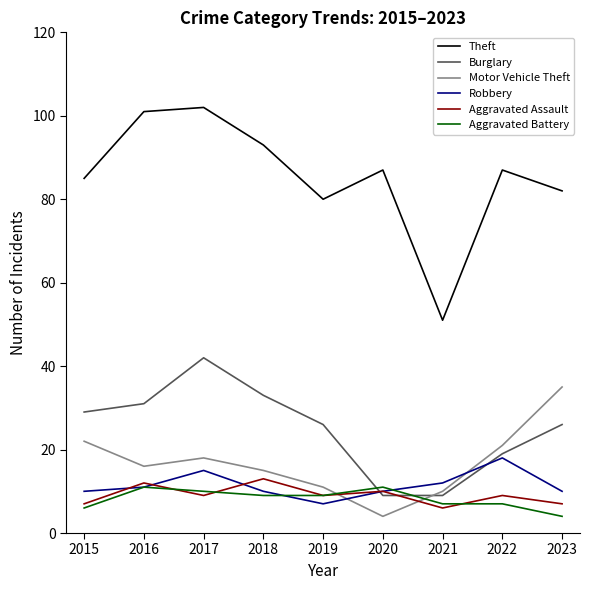

Where is the first local maximum for Aggravated Battery?

2016